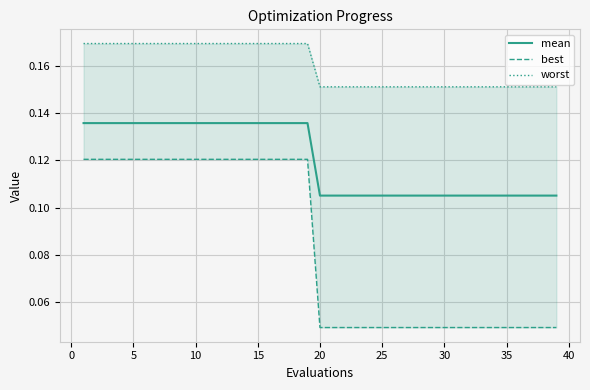

Is it true that mean equals 0.2 at 25?

False